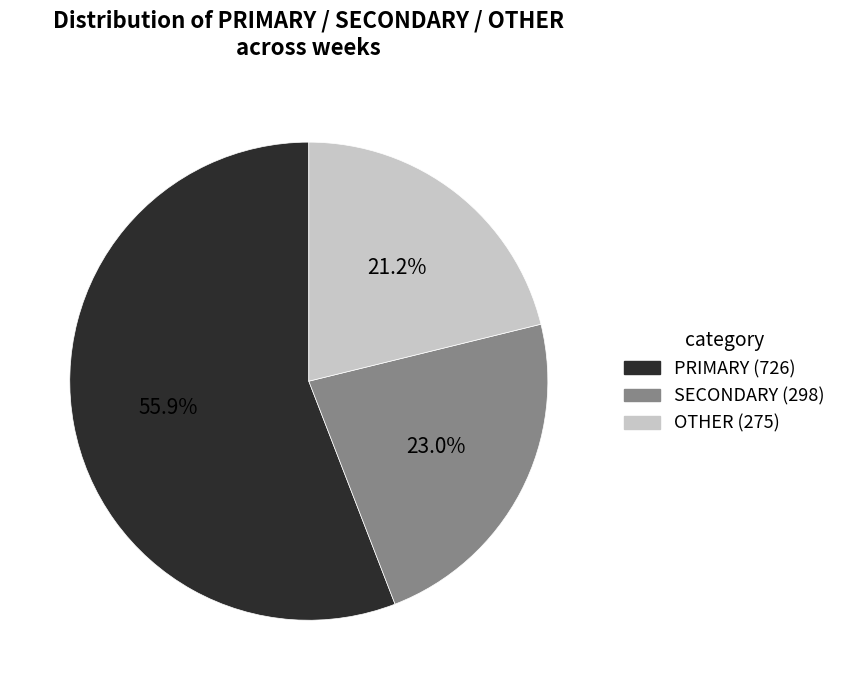

Does PRIMARY represent more than half of the total?

Yes